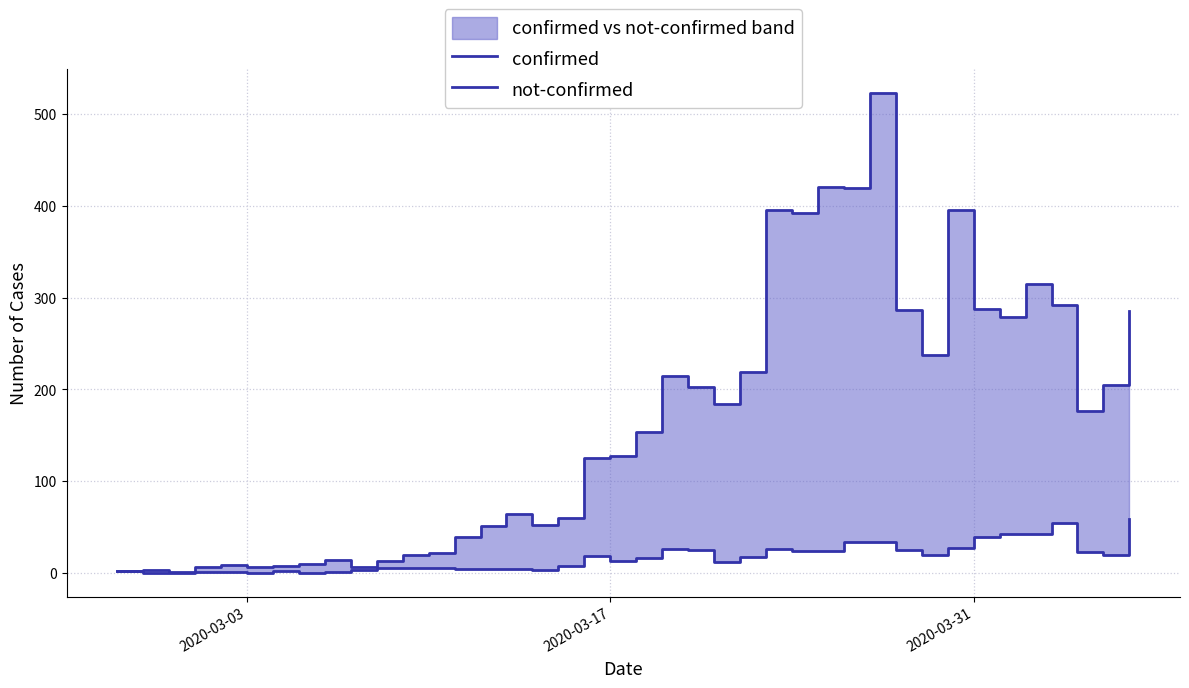

Is it true that not-confirmed equals 8 at 2020-03-17?

False